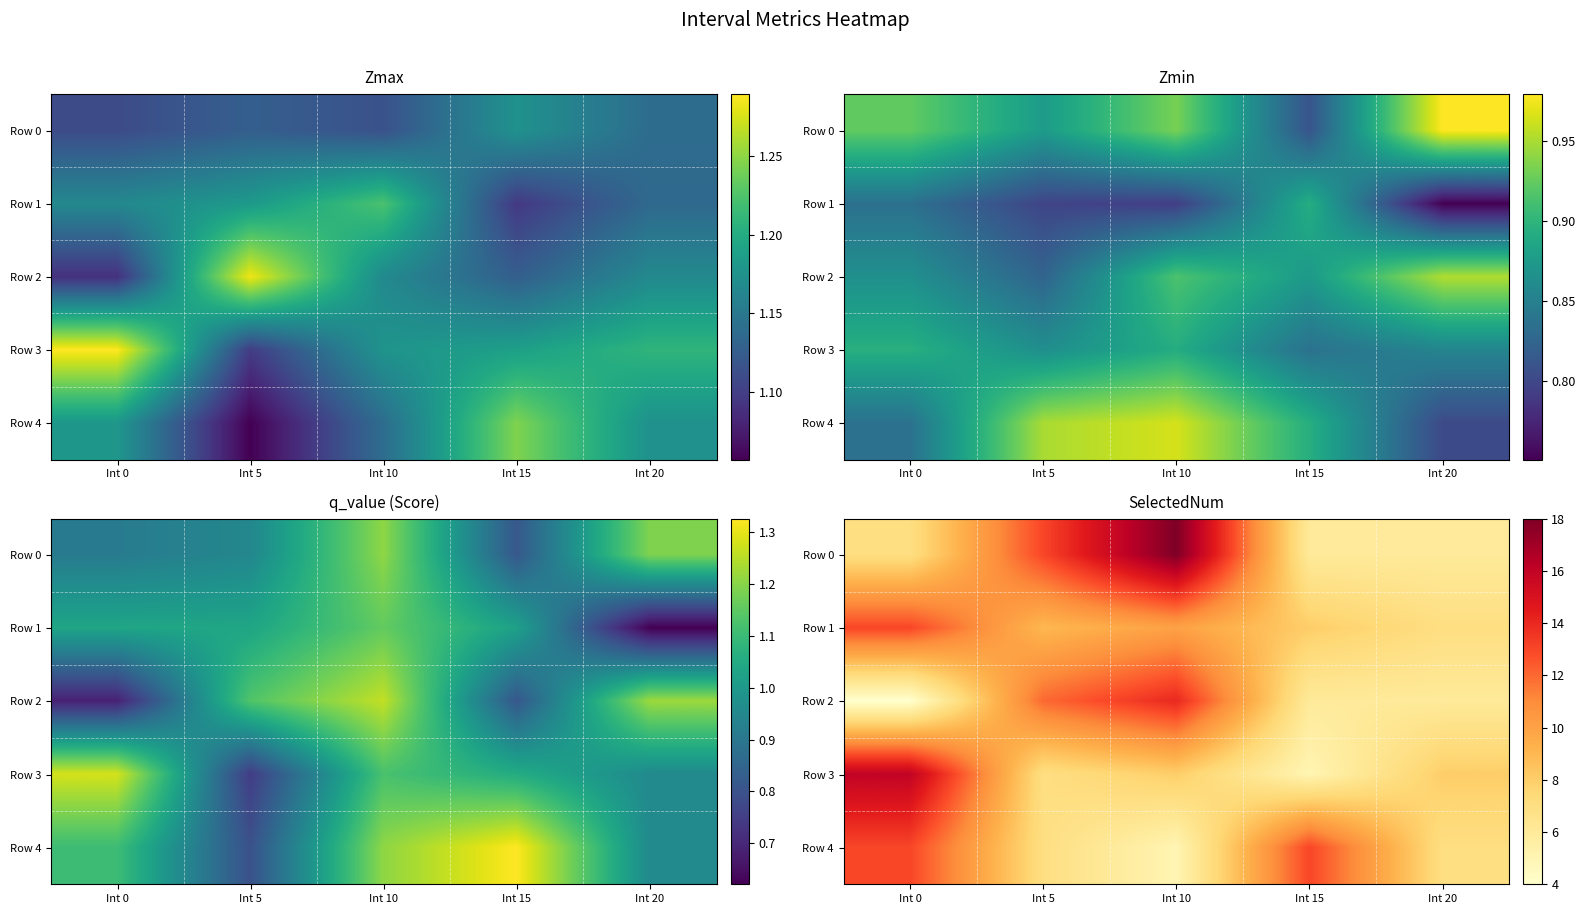

What is the approximate value of Row 0 at Int 0?

7